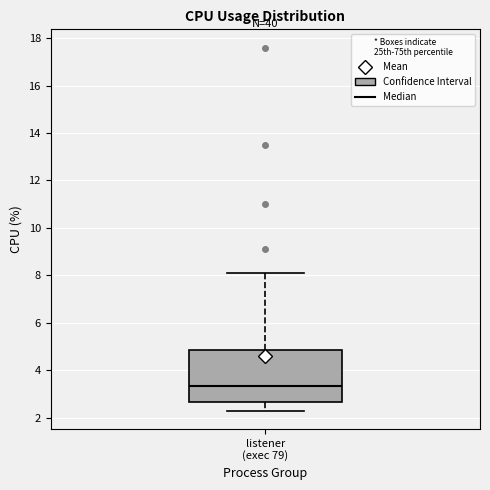

Transcribe this box plot: give where the median line is, the range the box spans, and where the two whiskers end, as read against the y-axis. The values are not printed on the chart, so give them approximately, as read against the axis.

median 3.4, box 2.6 to 4.8, whiskers 2.4 to 8.2